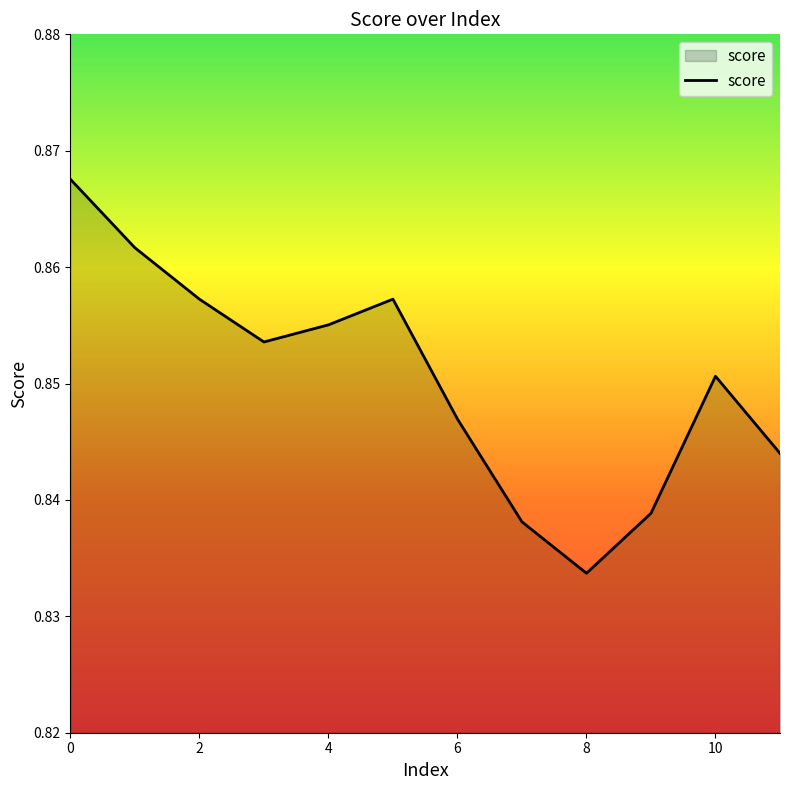

List the labels in order of value, largest first.

0, 1, 2, 5, 4, 3, 10, 6, 11, 9, 7, 8